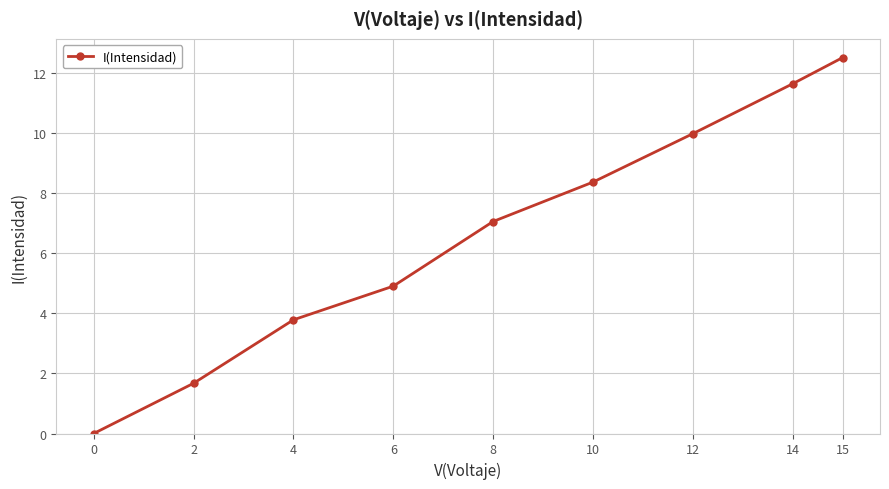

Is it true that the value at 10 is 8.4?

True